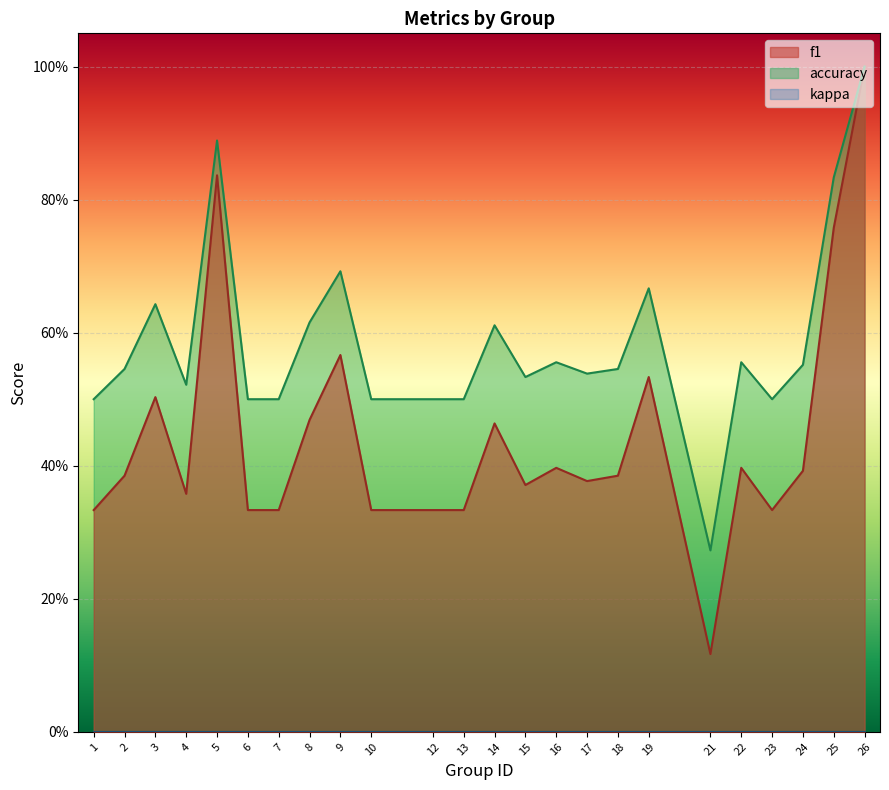

Which series has the widest spread of values?

f1